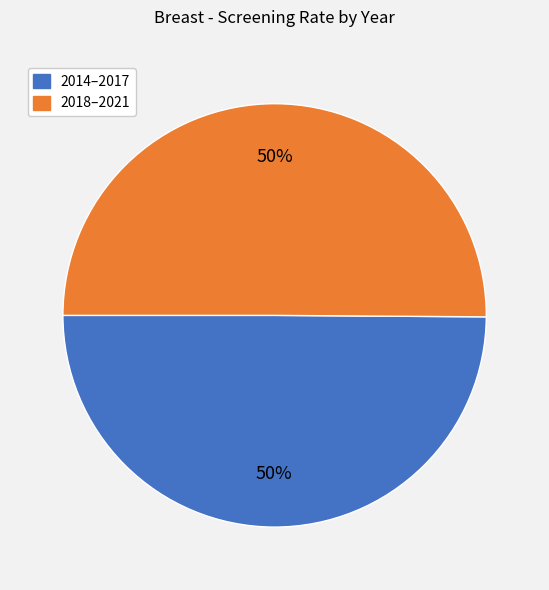

To the nearest percent, what is the average slice percentage?

50%